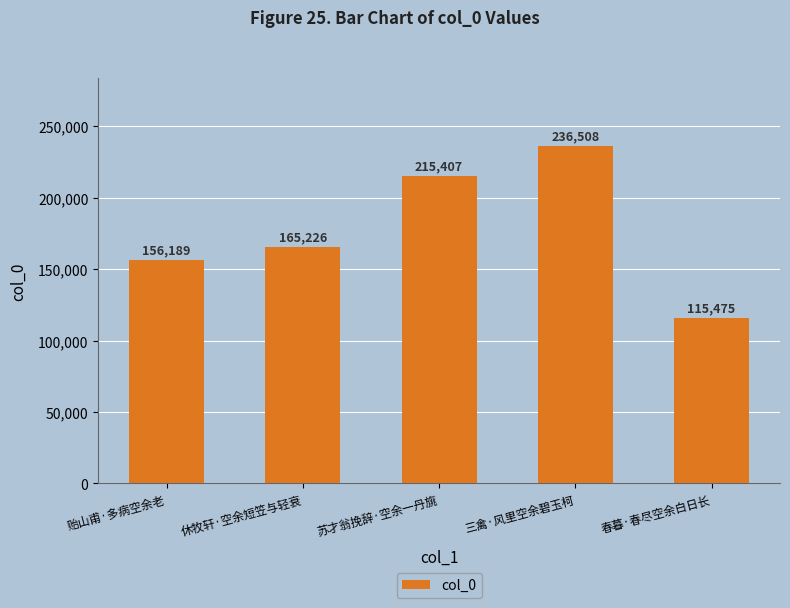

Read the value at 苏才翁挽辞·空余一丹旐.

215407